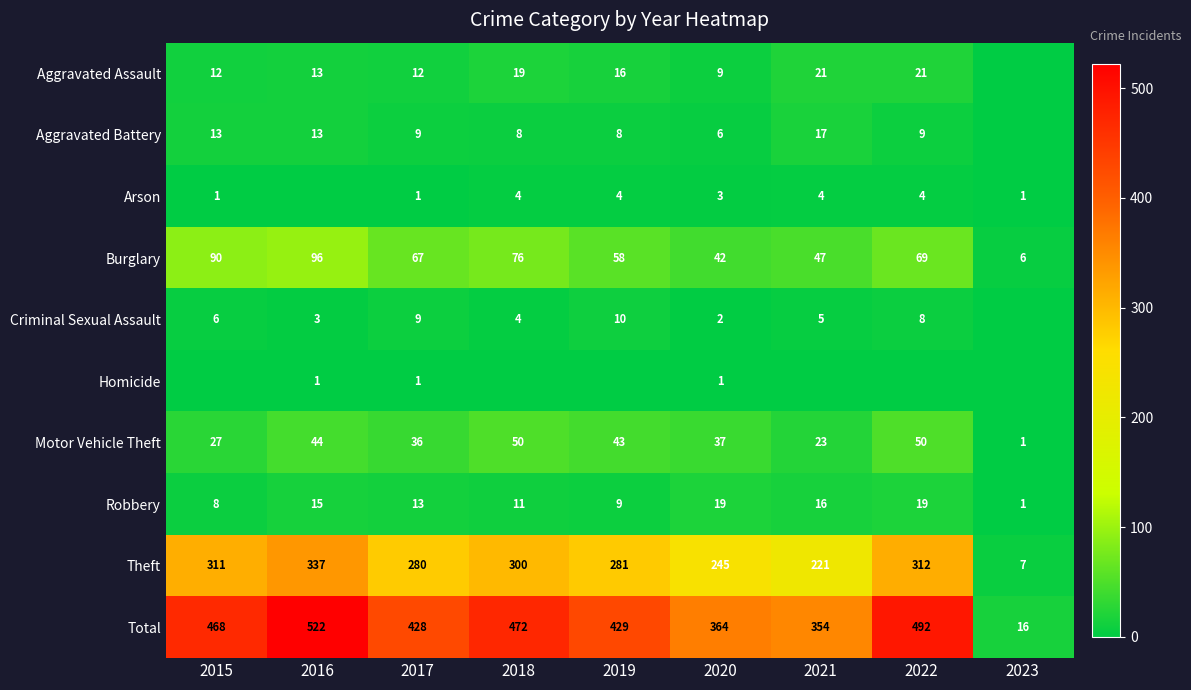

Which category has the lowest value across all series?

2023